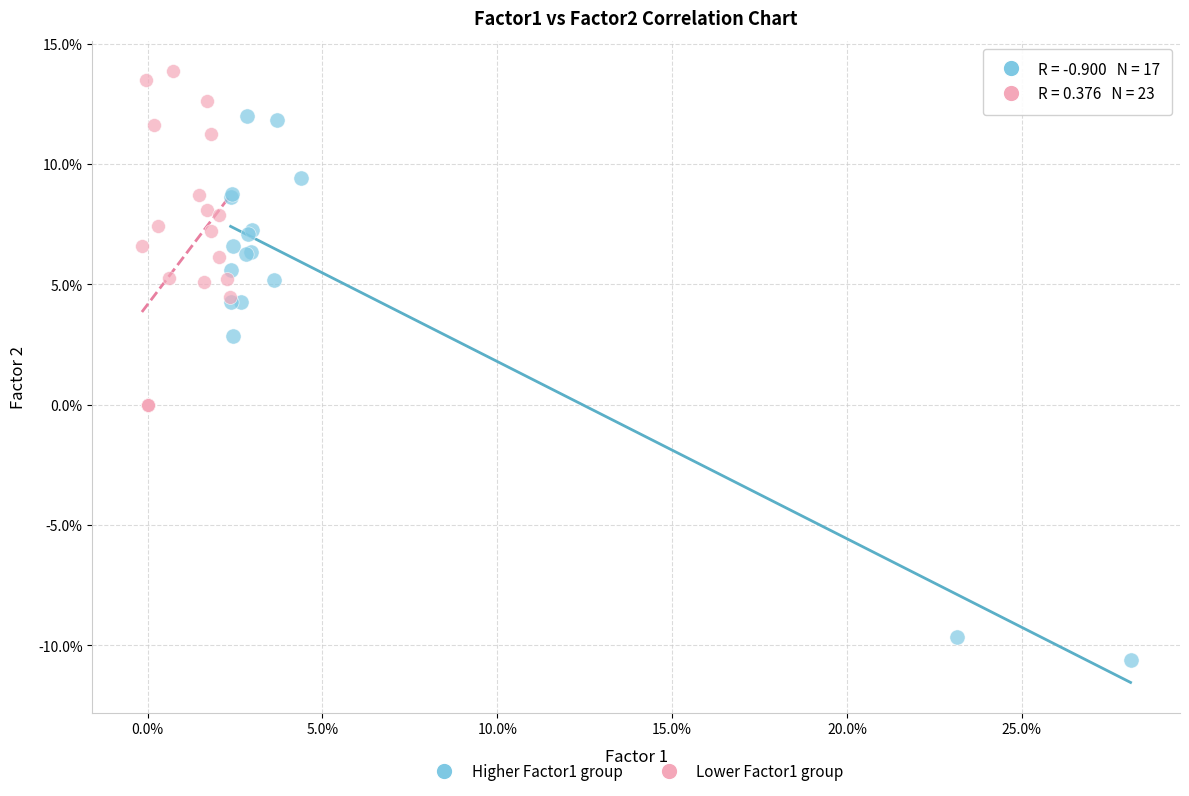

Which series reaches the maximum Y coordinate?

Lower Factor1 group